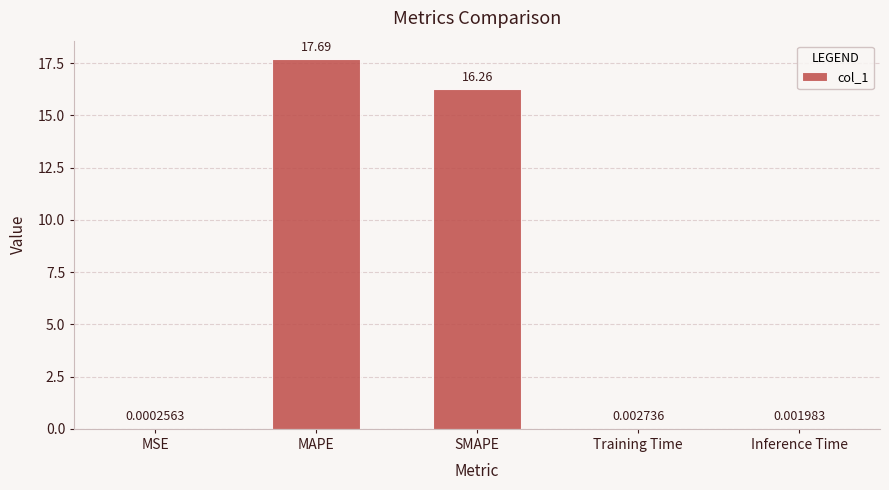

What is the change in value from MSE to MAPE?

+17.7